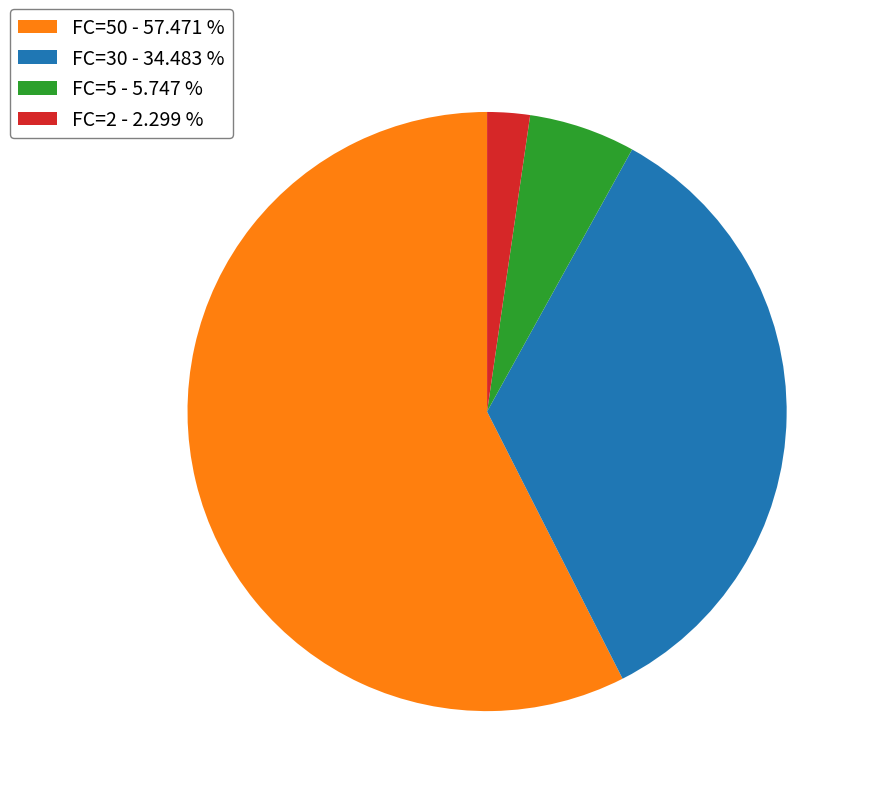

Which slice is the smallest?

FC=2 - 2.299 %